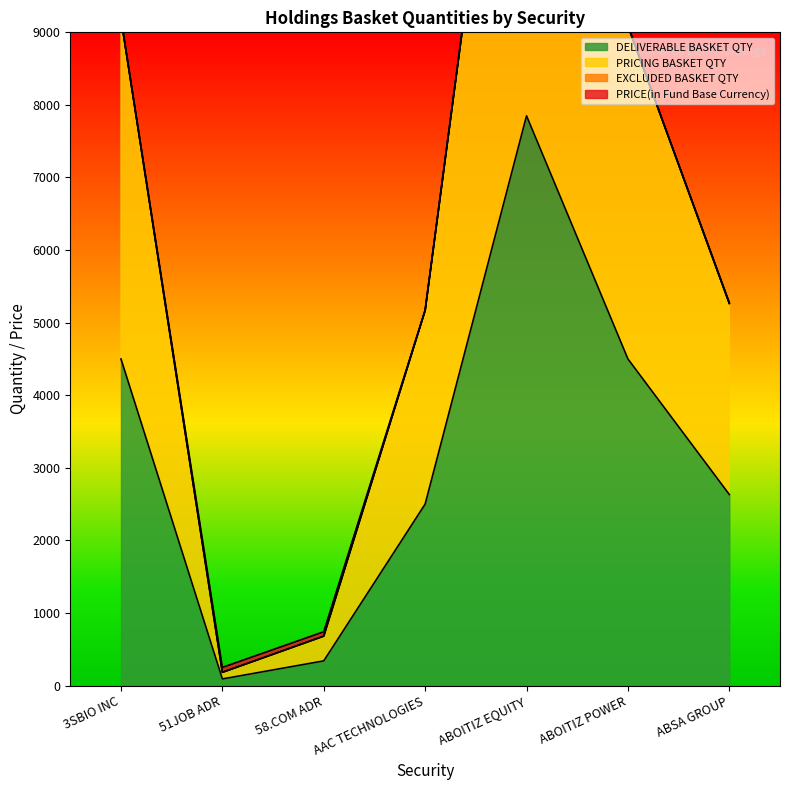

Which series has the widest spread of values?

PRICING BASKET QTY